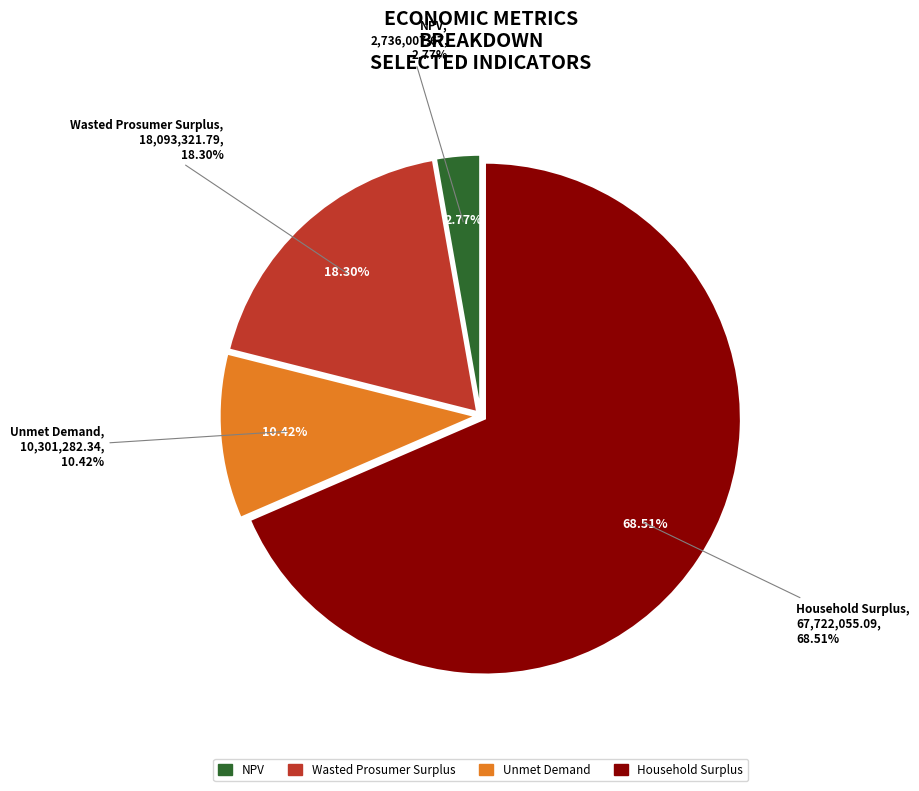

Count the number of slices in the pie.

4